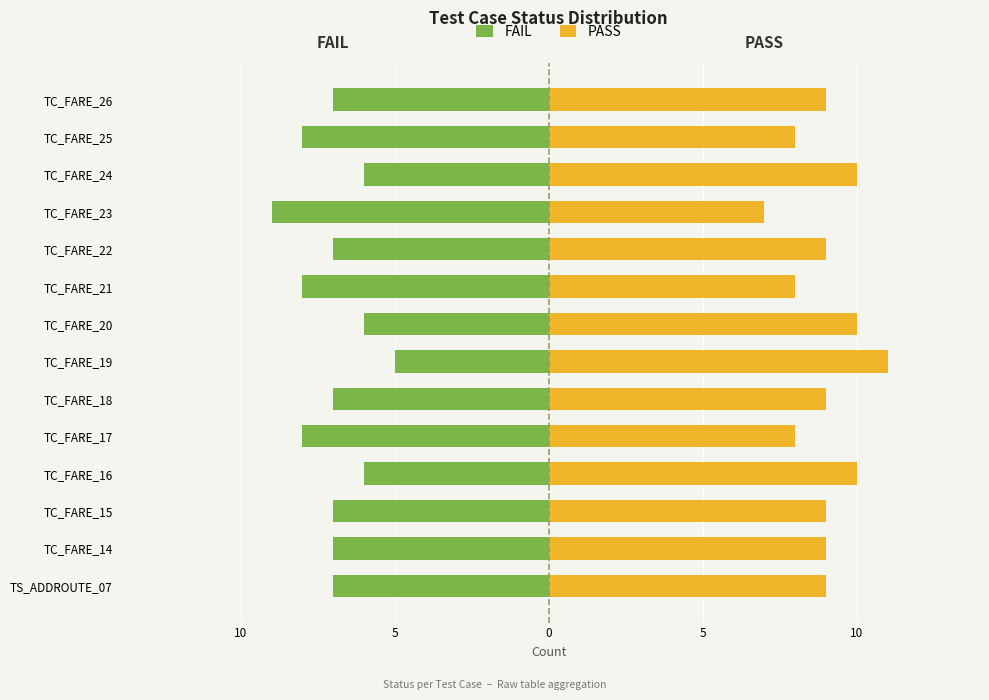

Reading left to right, extract all data points from this chart.

FAIL: -7	-7	-7	-6	-8	-7	-5	-6	-8	-7	-9	-6	-8	-7
PASS: 9	9	9	10	8	9	11	10	8	9	7	10	8	9